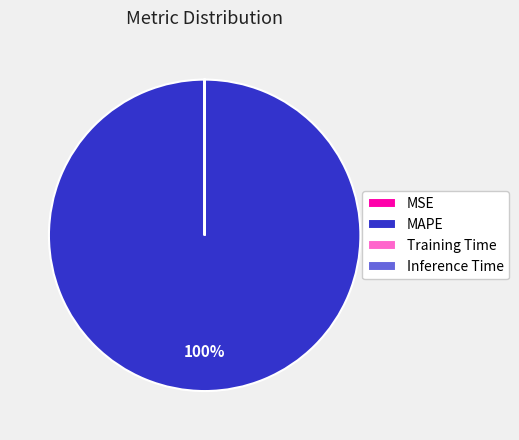

To the nearest percent, what is the difference between the largest and smallest slice percentages?

100%